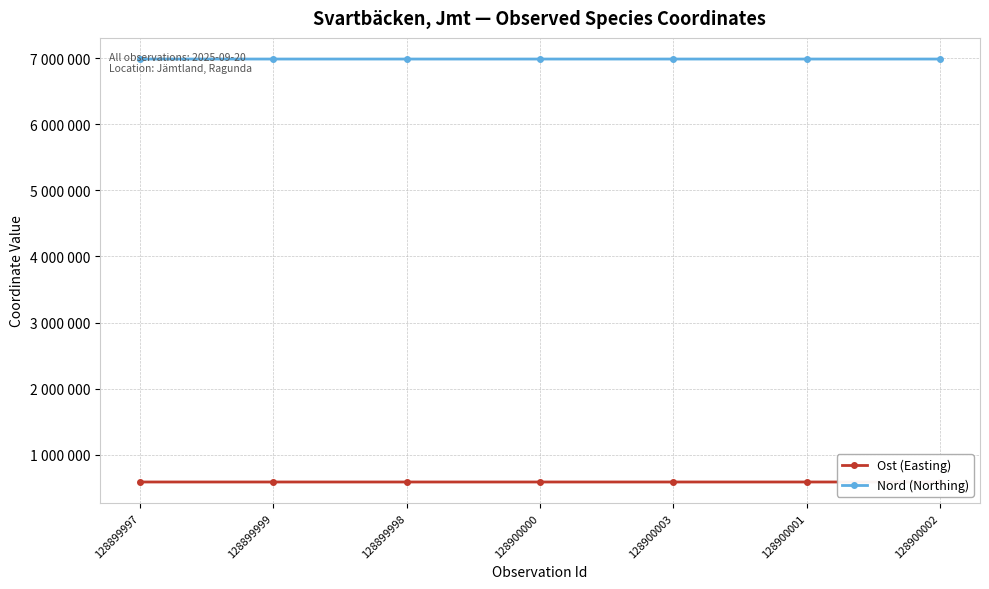

What are all the series names shown in the legend?

Ost (Easting), Nord (Northing)